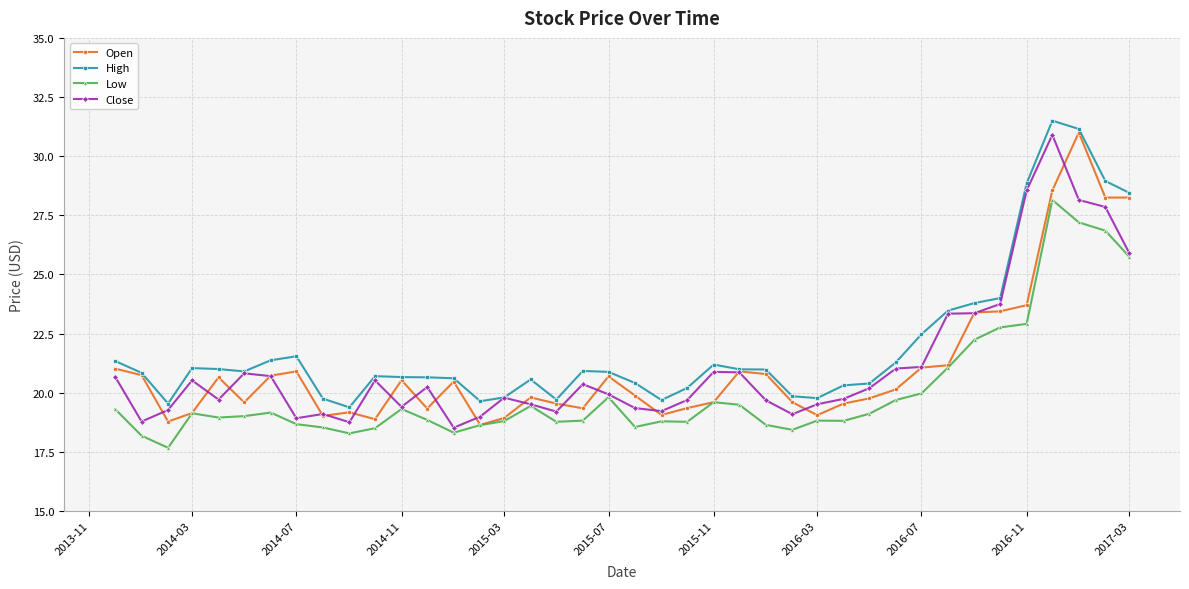

True or false: Close has more than 2 interior local peaks.

True